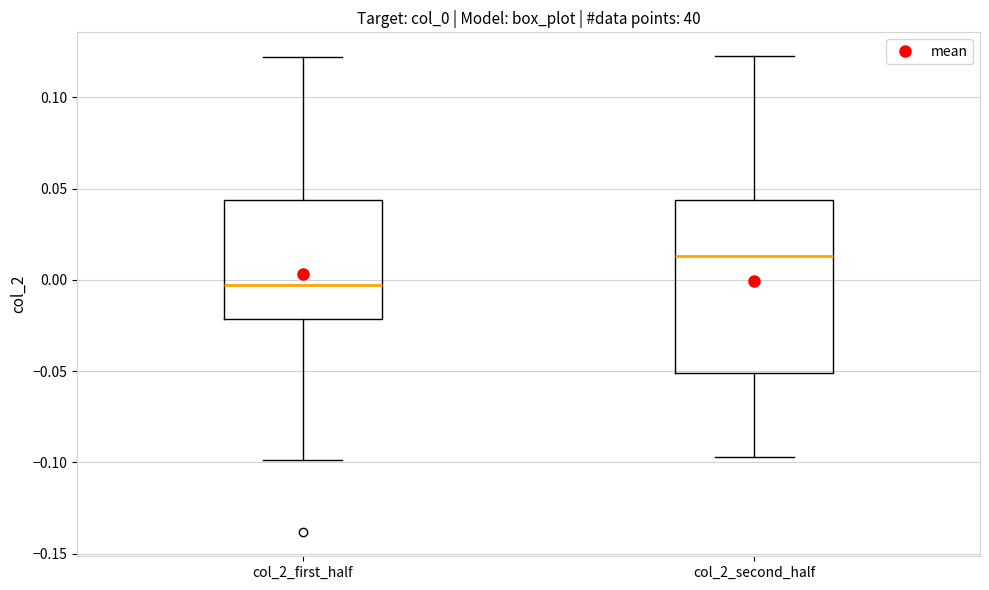

Where does the upper whisker of the box for col_2_first_half end on the y-axis? The values are not printed on the chart, so give them approximately, as read against the axis.

0.120